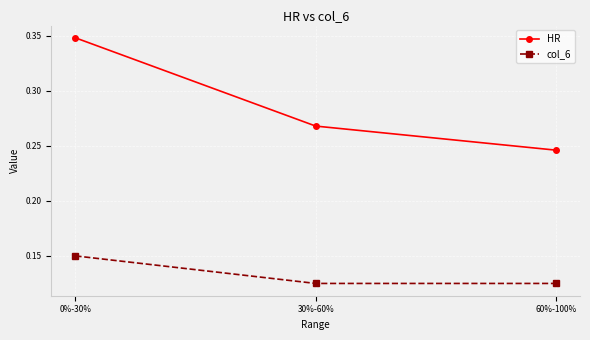

Which category has the highest value in the HR series?

0%-30%